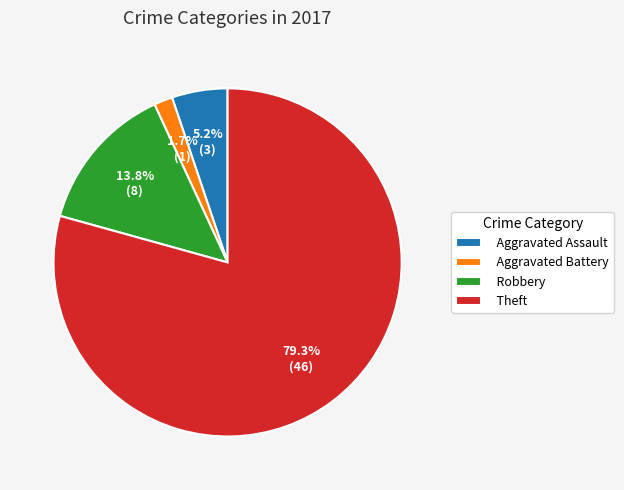

What is the largest slice in the pie chart?

Theft